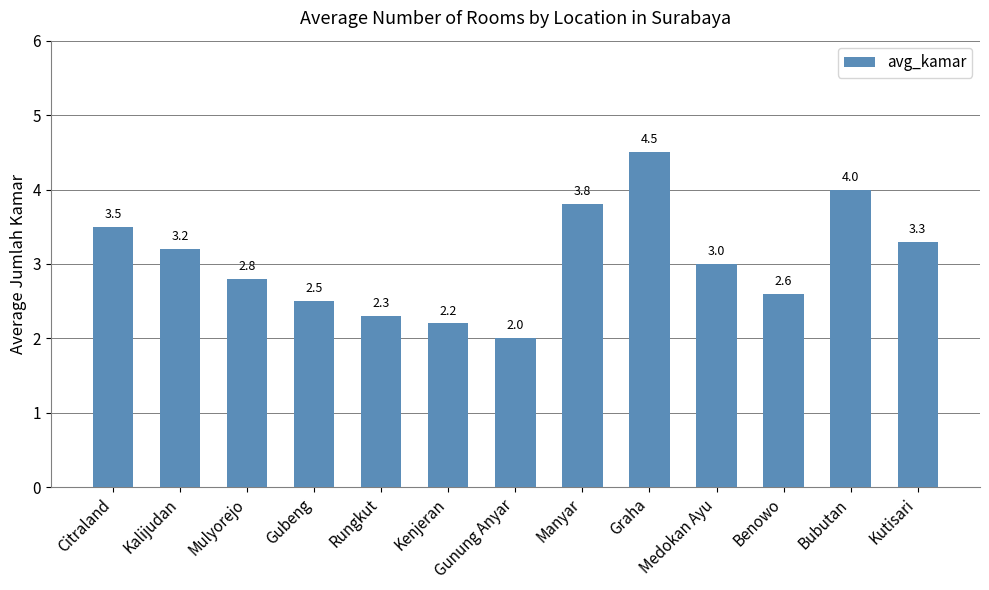

At which label does the data first exceed 3?

Citraland